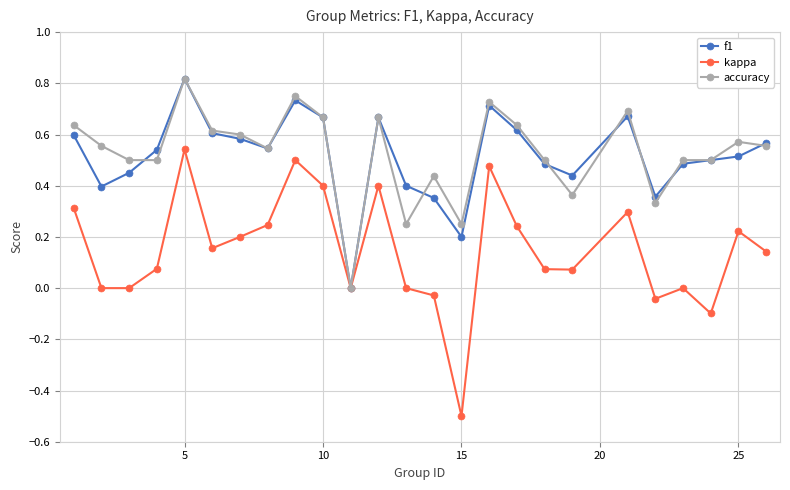

Which series has the widest spread of values?

kappa